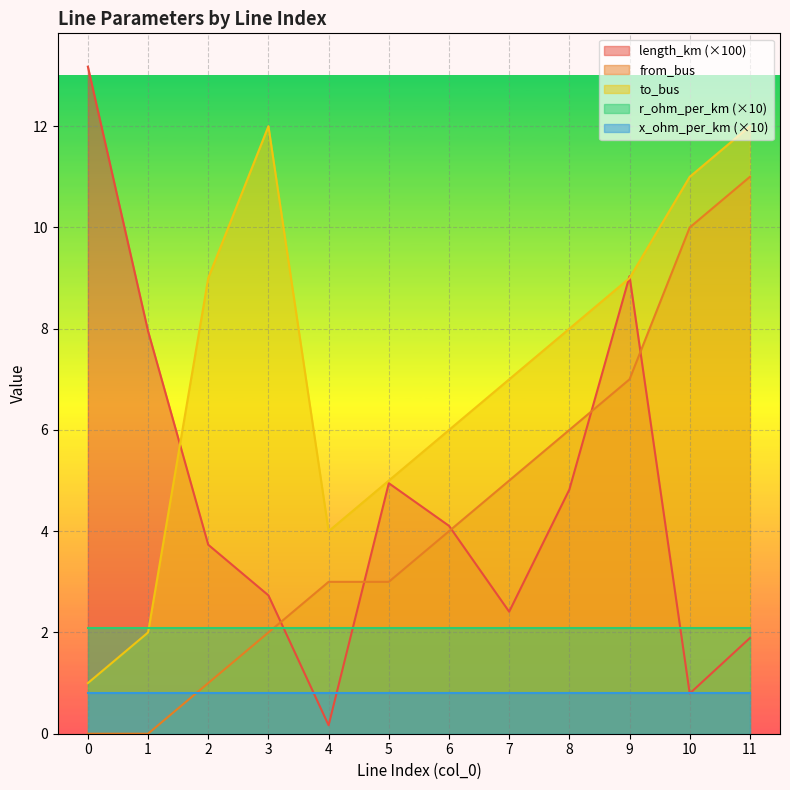

Between which two adjacent categories do length_km and to_bus first intersect?

1 and 2